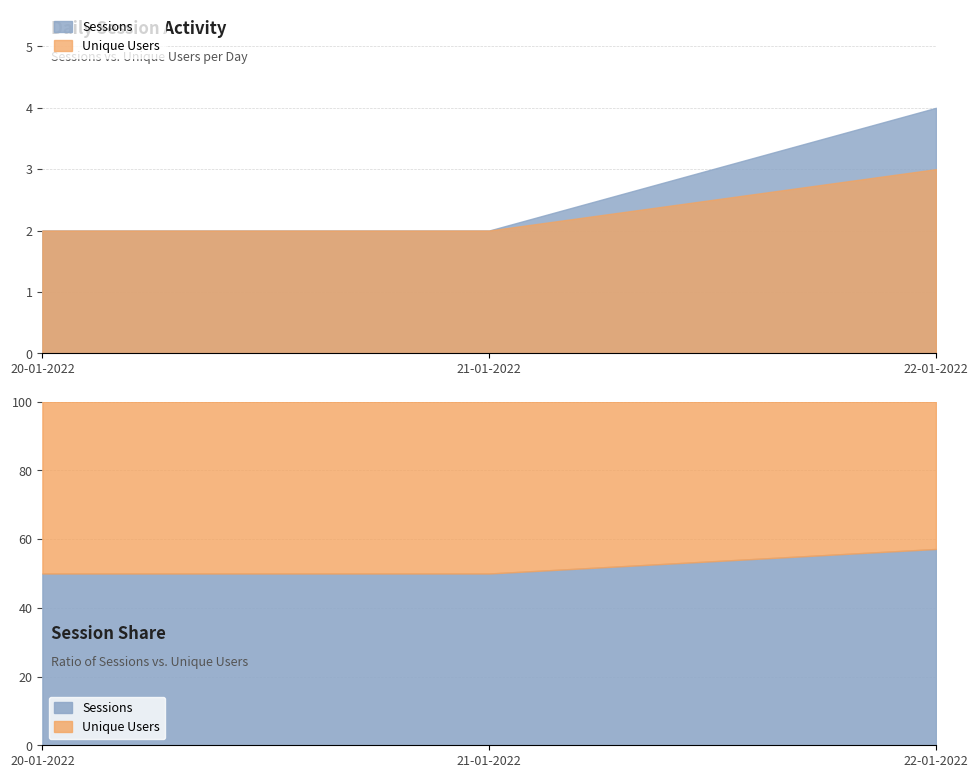

At which label is Unique Users closest to 2?

20-01-2022